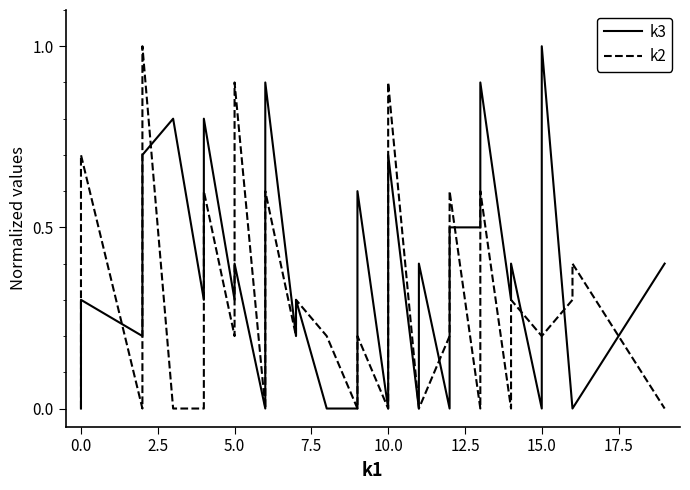

Count the number of categories in the chart.

40